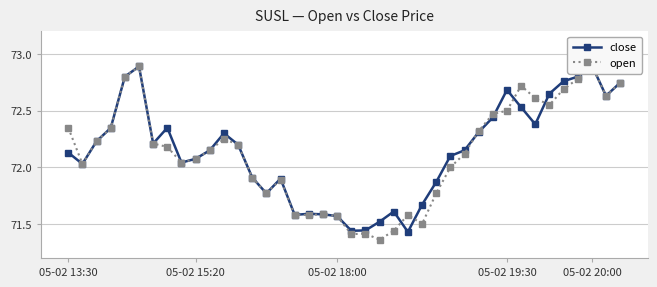

What position from the left is 15?

16